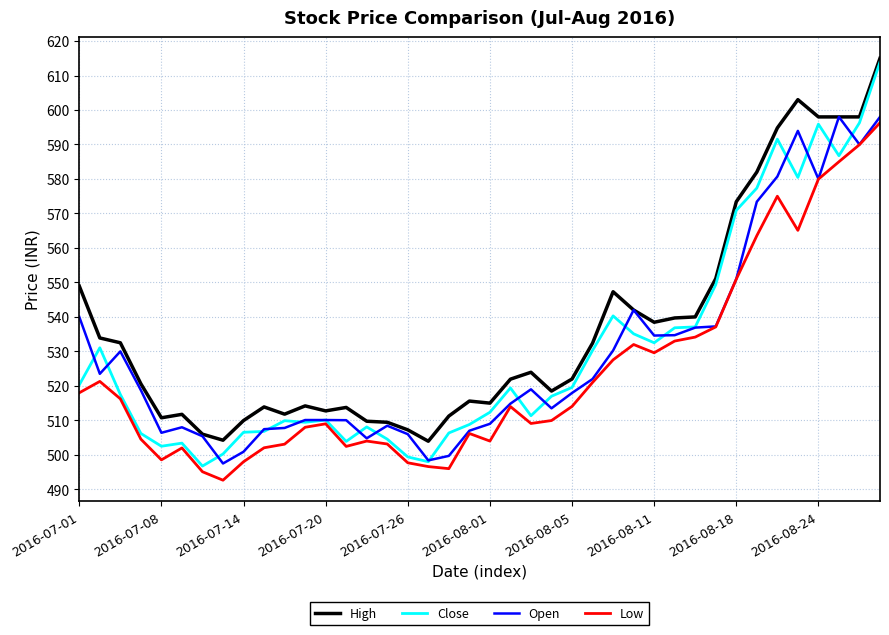

Which series has the widest spread of values?

Close